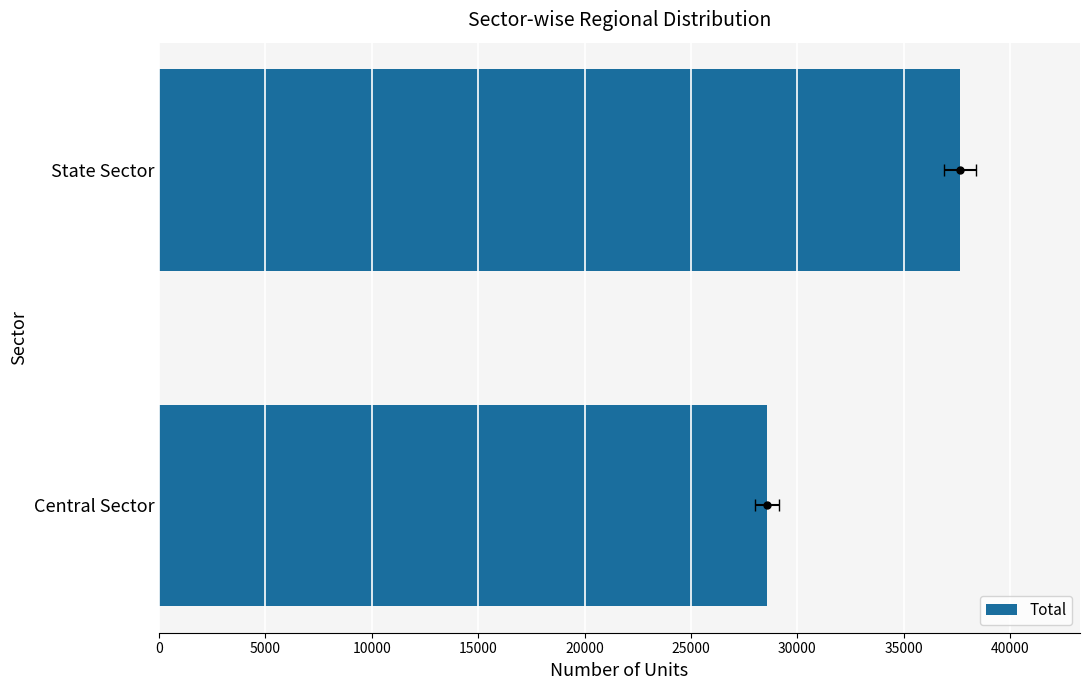

How many bars are there in total?

2